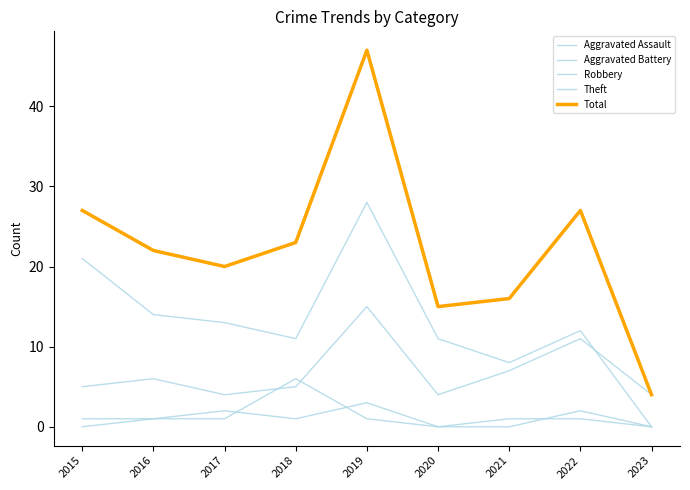

How many lines are shown in the chart?

5